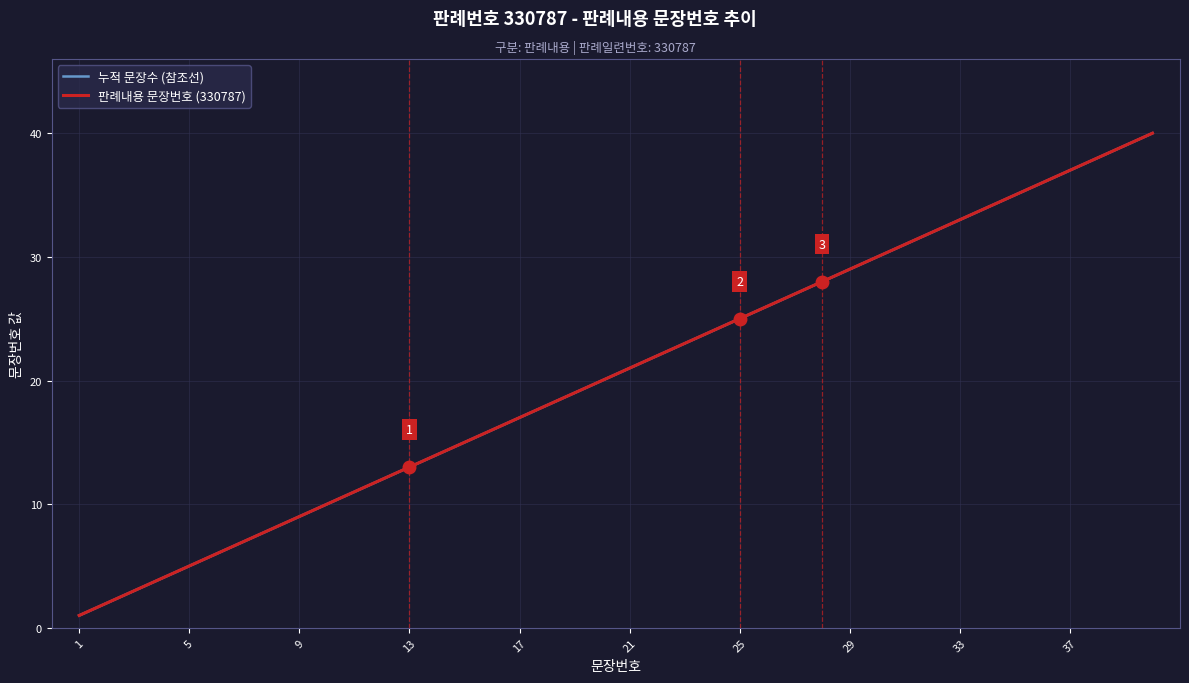

At which label does 판례내용 문장번호 (330787) reach its minimum?

1